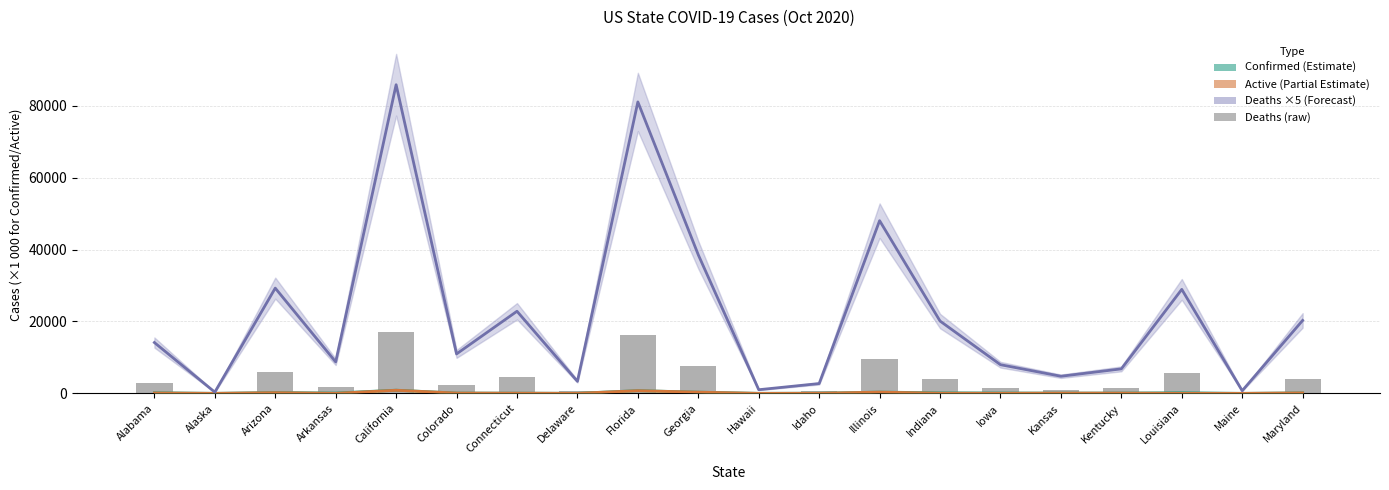

Rank the categories by Active value from highest to lowest.

California, Florida, Illinois, Georgia, Arizona, Maryland, Alabama, Colorado, Kentucky, Kansas, Connecticut, Indiana, Idaho, Iowa, Delaware, Arkansas, Louisiana, Alaska, Hawaii, Maine